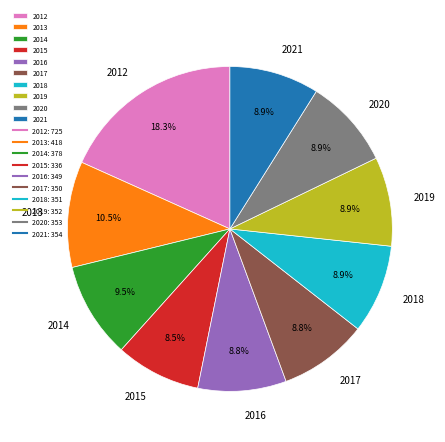

Combined, do 2017 and 2015 account for over 50%?

No